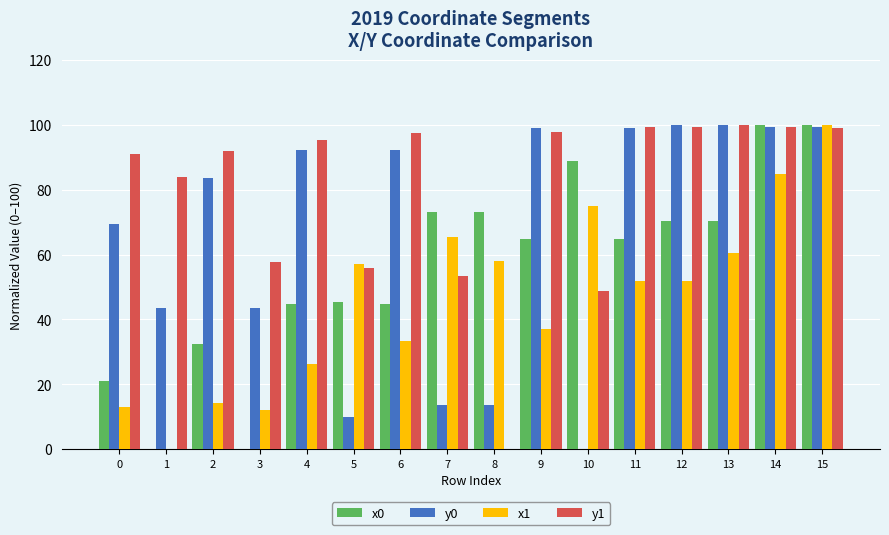

Between 9 and 12, which series saw the biggest shift?

x1